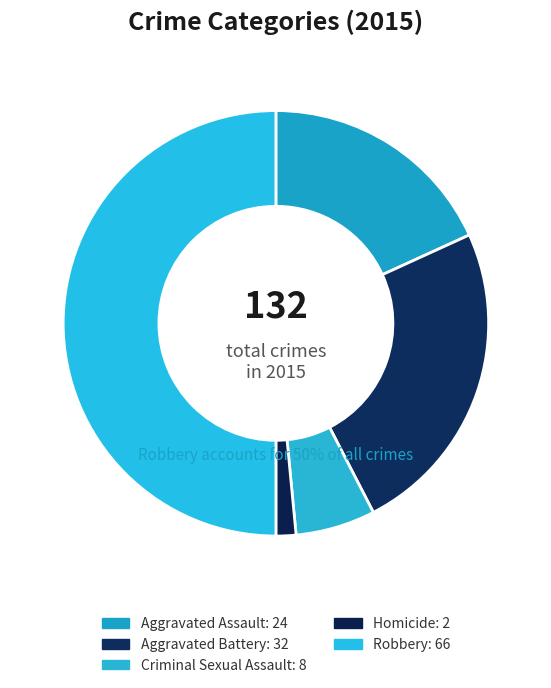

Does Criminal Sexual Assault account for over 50% of the chart?

No